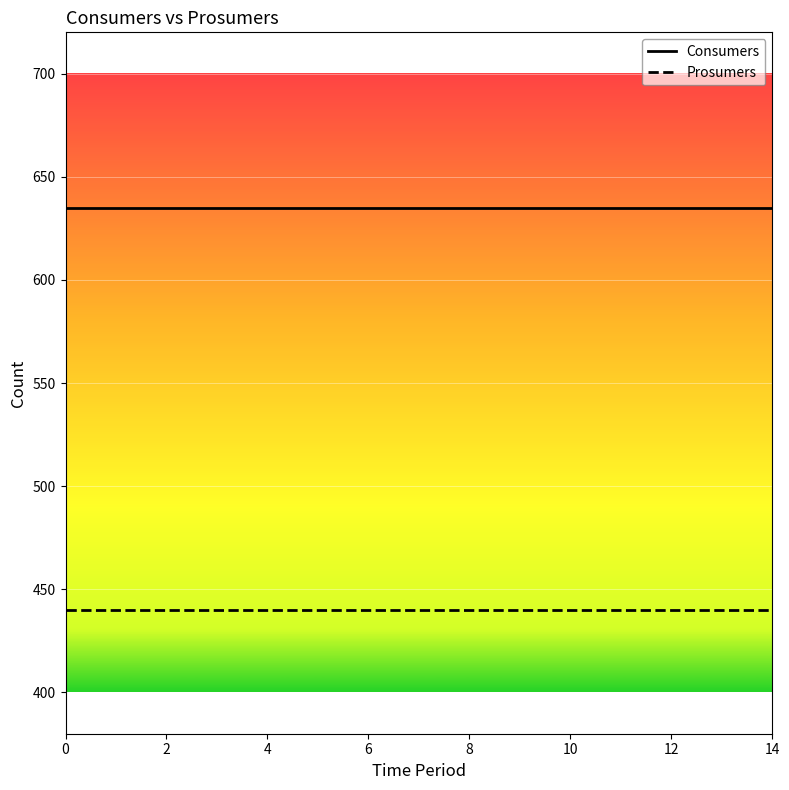

Rank the series by their maximum value, from highest to lowest.

Consumers, Prosumers